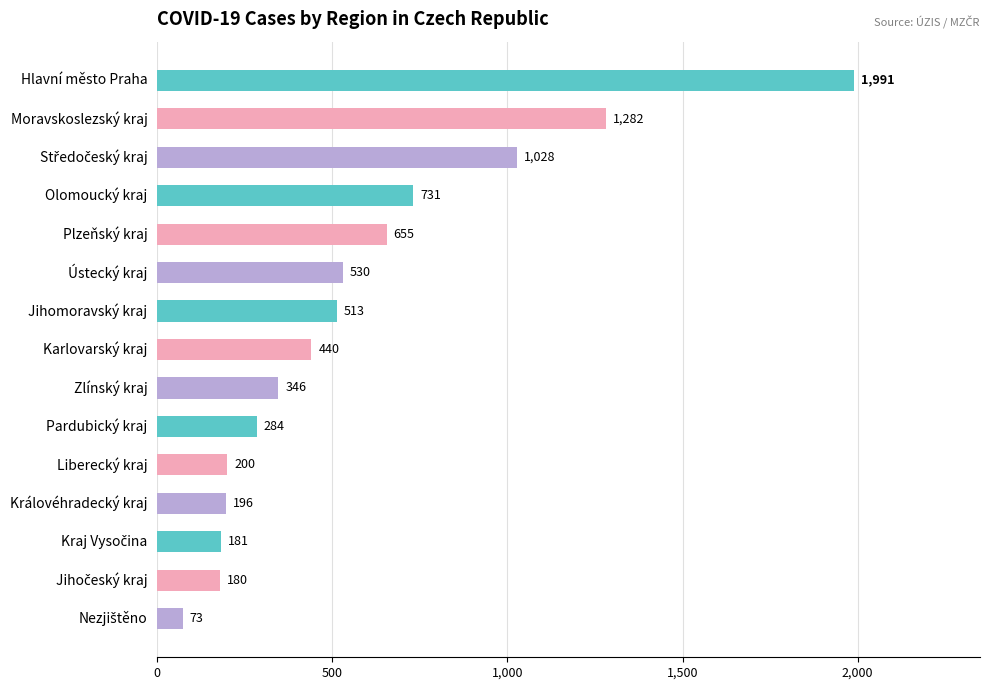

What position from the bottom is Liberecký kraj?

5